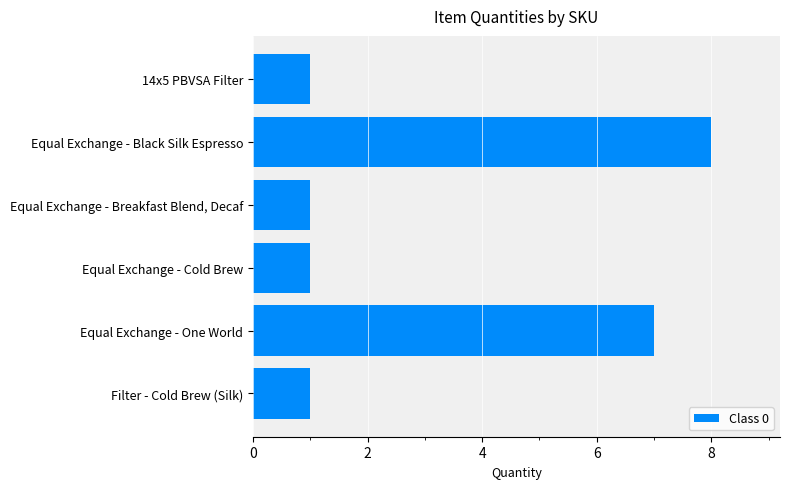

What is the change in value from Equal Exchange - One World to Filter - Cold Brew (Silk)?

-6